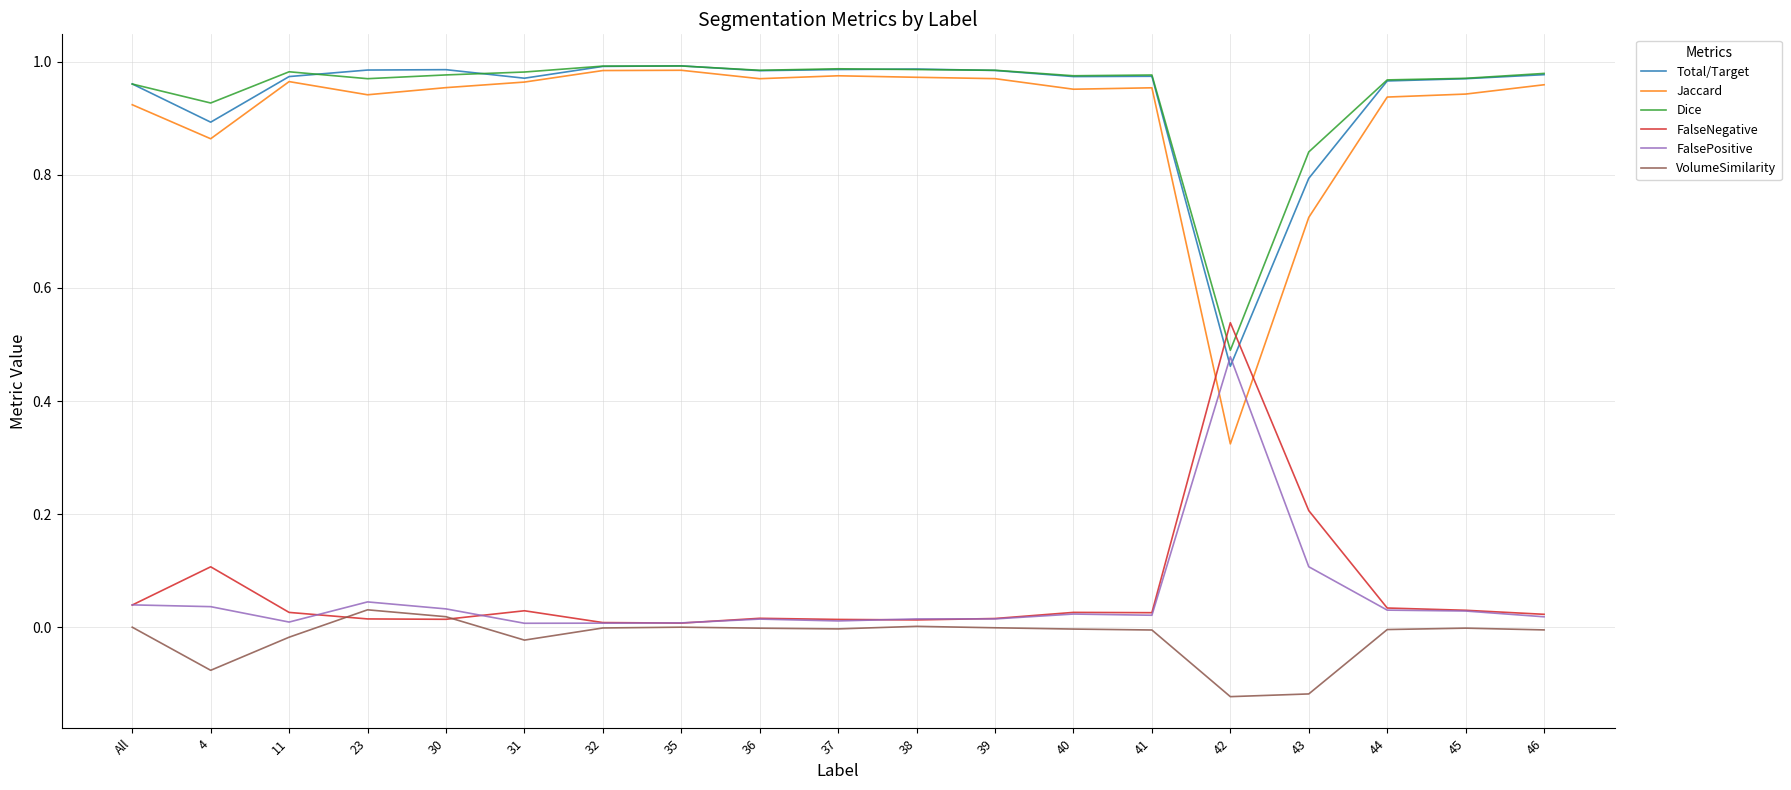

Is the value of Jaccard at 31 greater than the value of FalsePositive at 38?

Yes